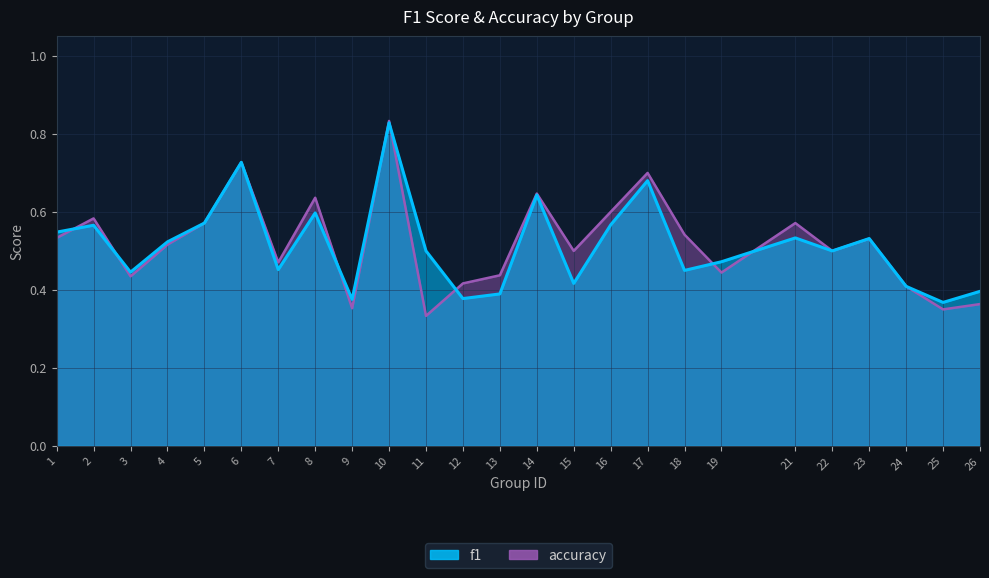

The f1 series shows 0.4 at 13. True or false?

True